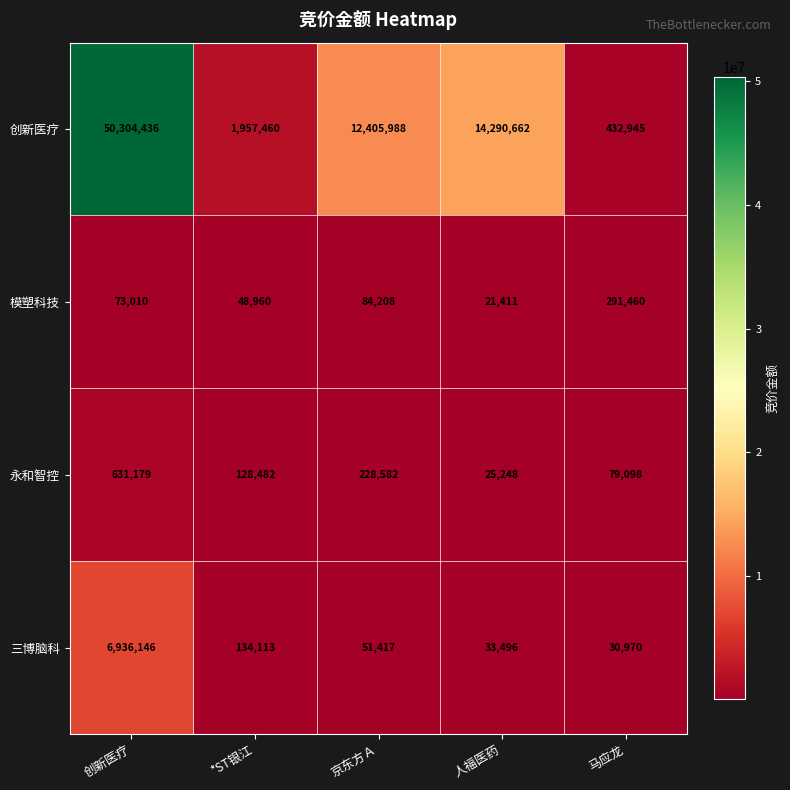

The 三博脑科 series shows 33496 at 人福医药. True or false?

True